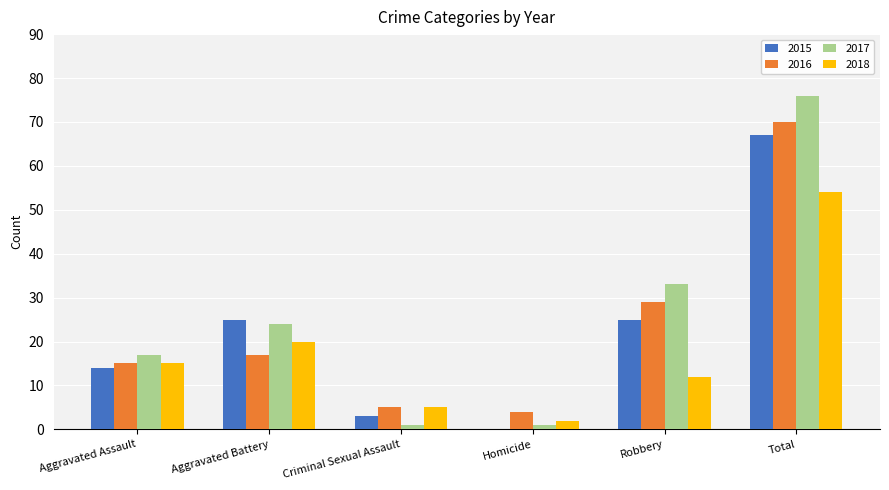

At which label is 2016 closest to 37?

Robbery